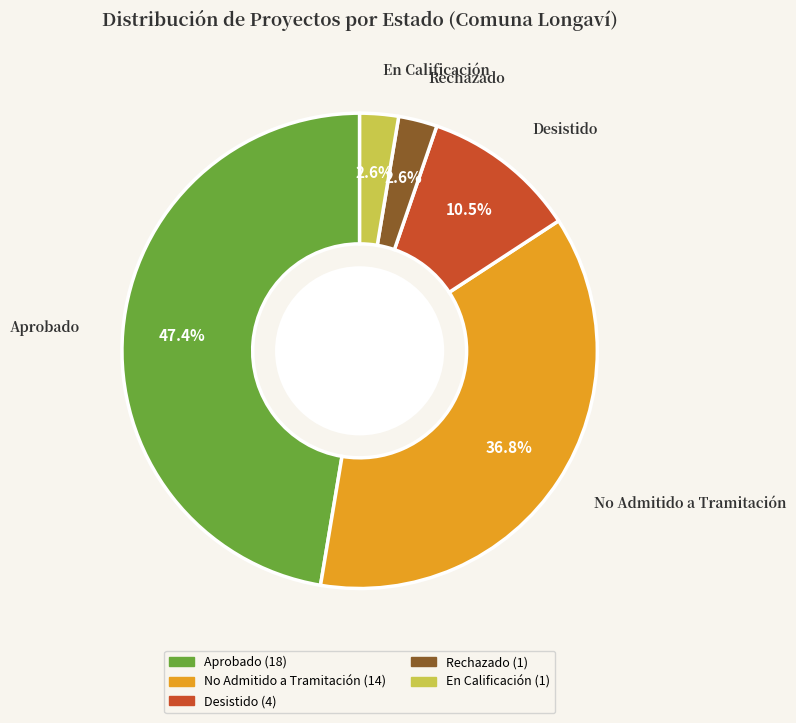

Does any single category account for the majority?

No